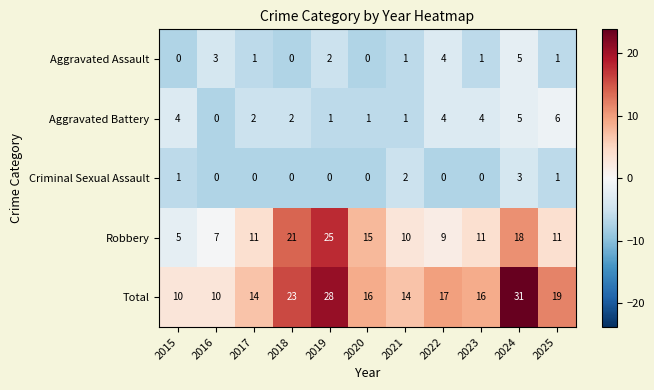

Rank the series by their maximum value, from highest to lowest.

Total, Robbery, Aggravated Battery, Aggravated Assault, Criminal Sexual Assault